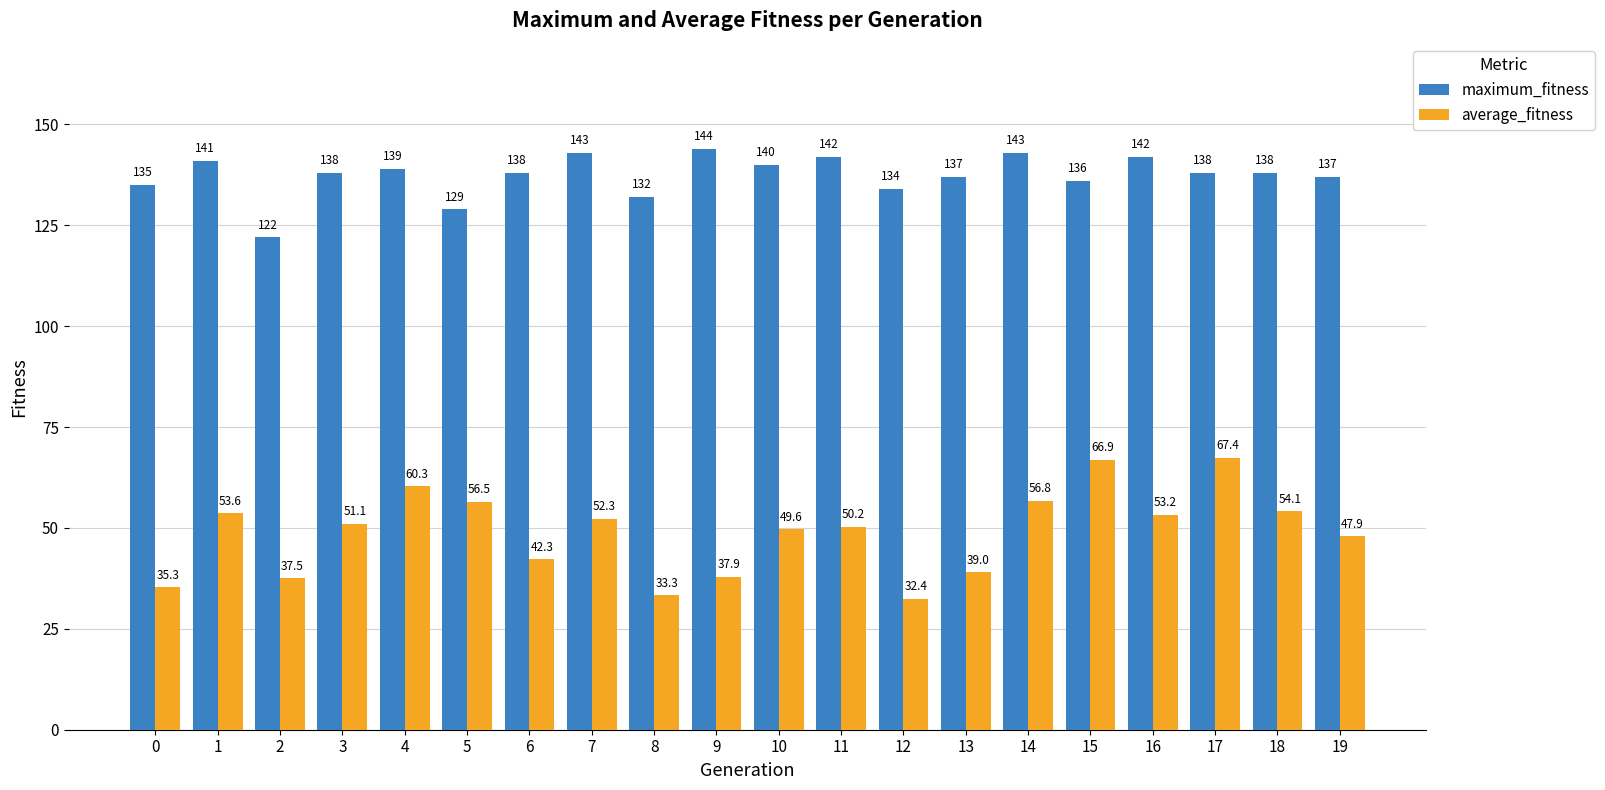

Which series changed the most between 5 and 7?

maximum_fitness